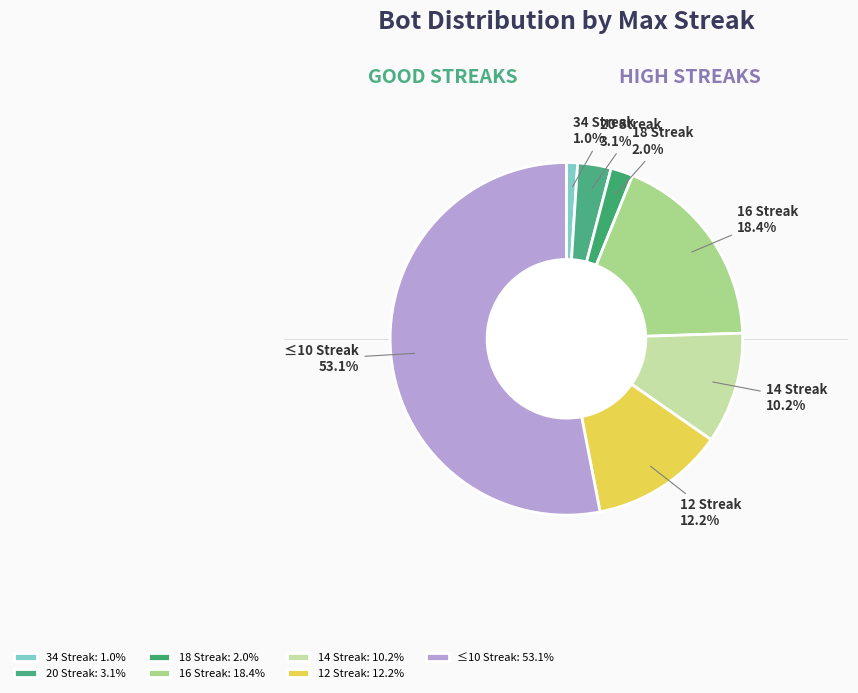

Do 18 Streak and 14 Streak together represent more than half of the pie?

No